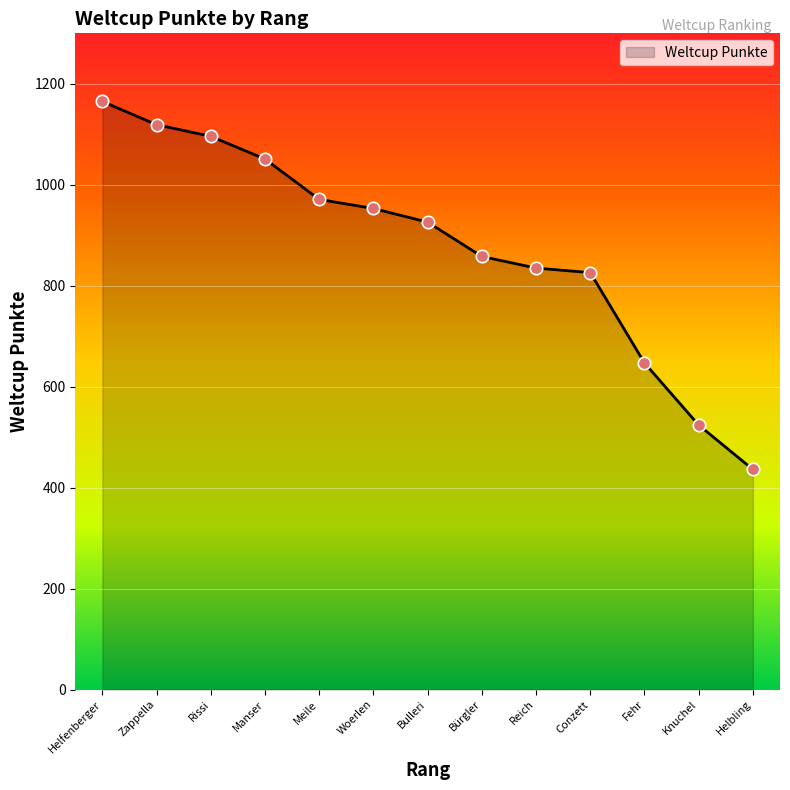

What is the change in value from Zappella to Bürgler?

-261